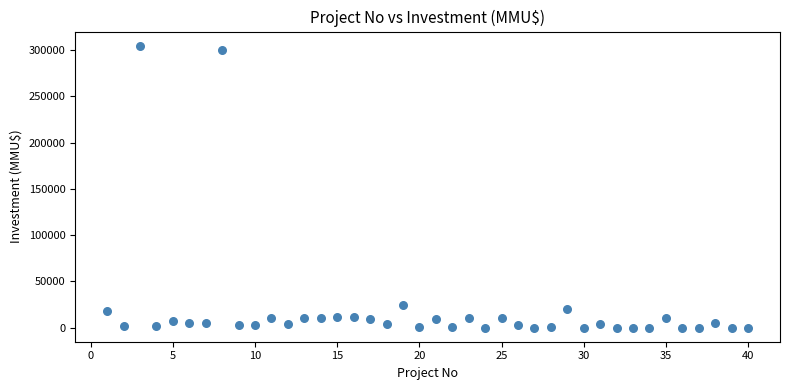

What Y value in the scatter plot is closest to 152500?

25000